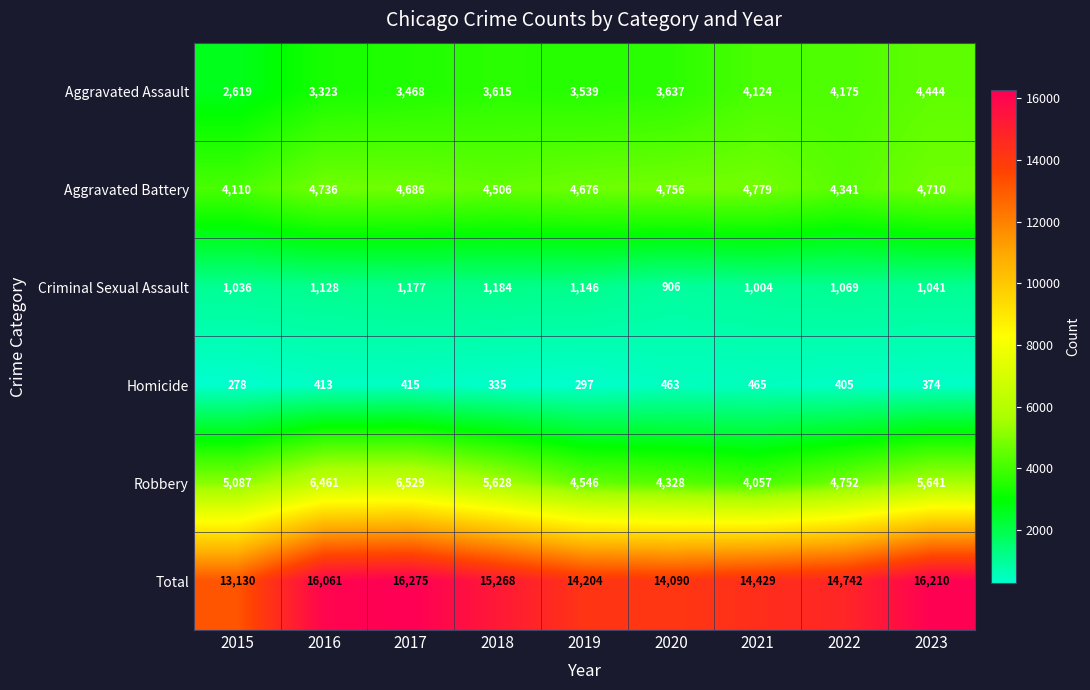

At which category is the sum across all series the highest?

2017